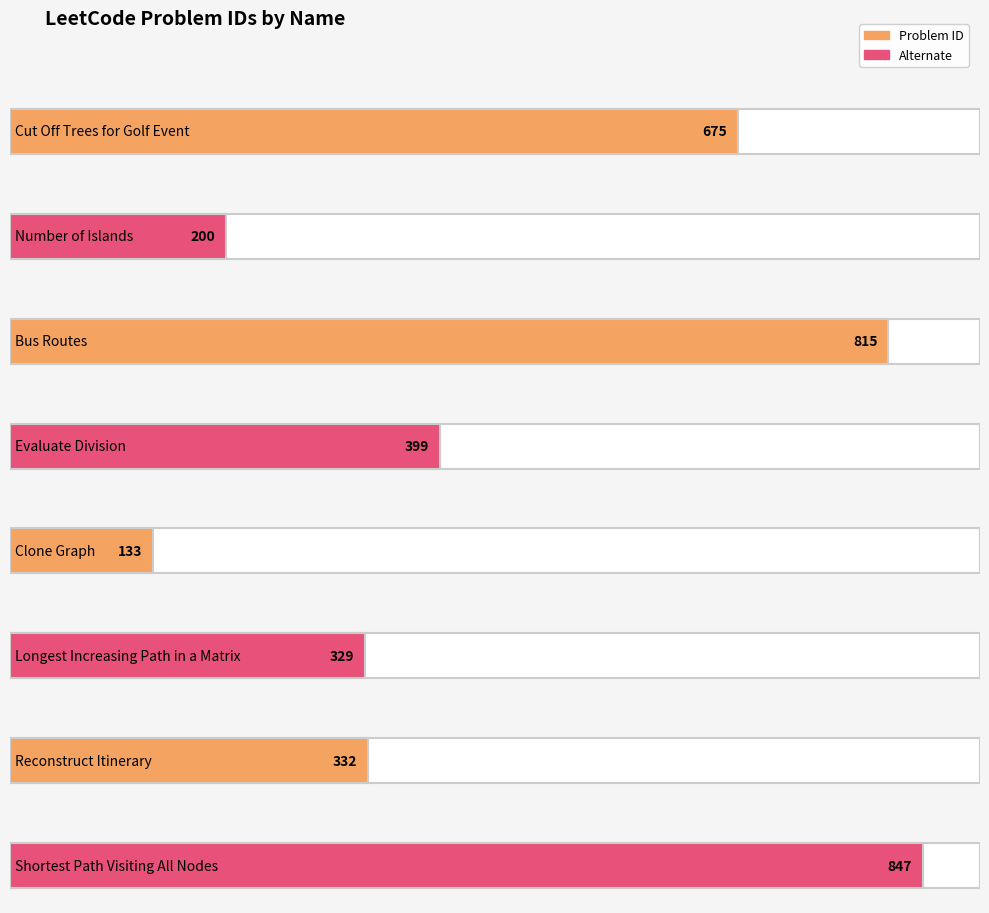

What is the smallest value displayed?

133